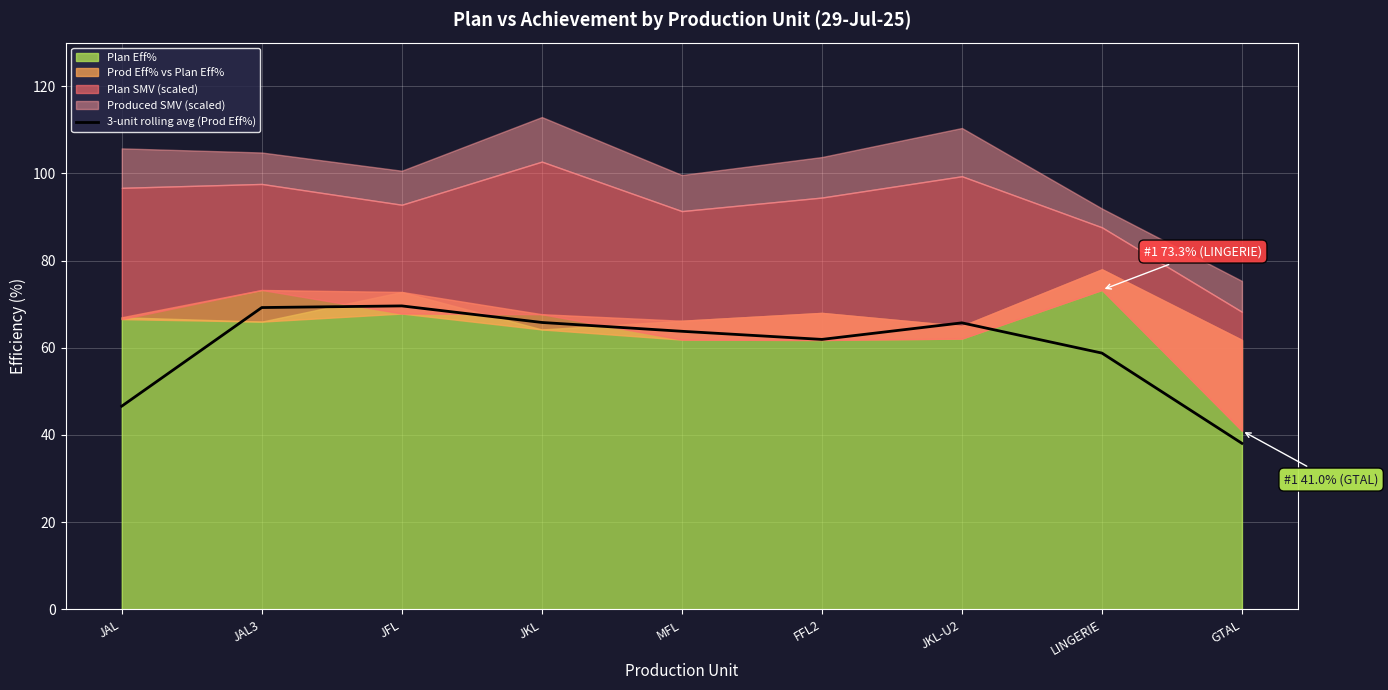

The value at MFL is 63.8. True or false?

True